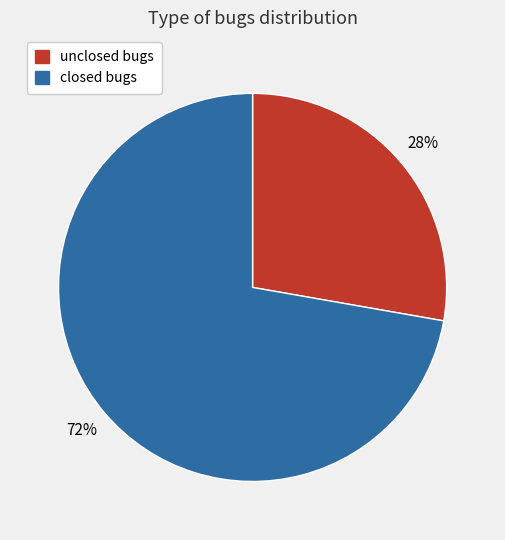

Count the number of slices in the pie.

2